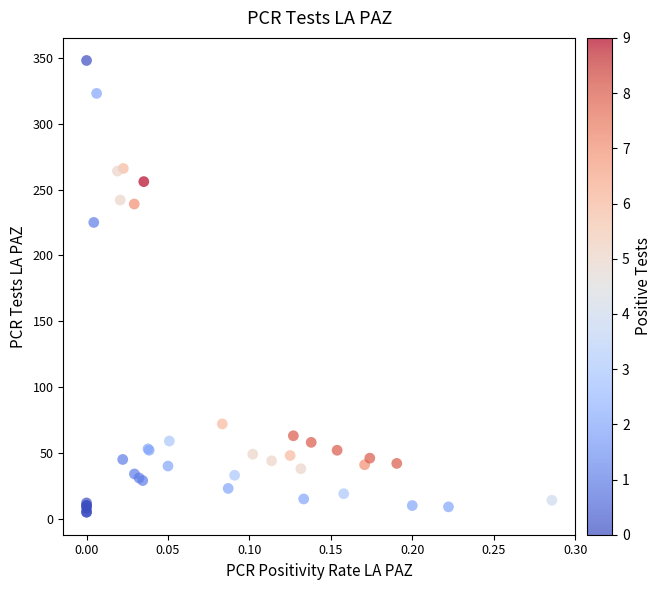

What Y value in the scatter plot is closest to 176?

225